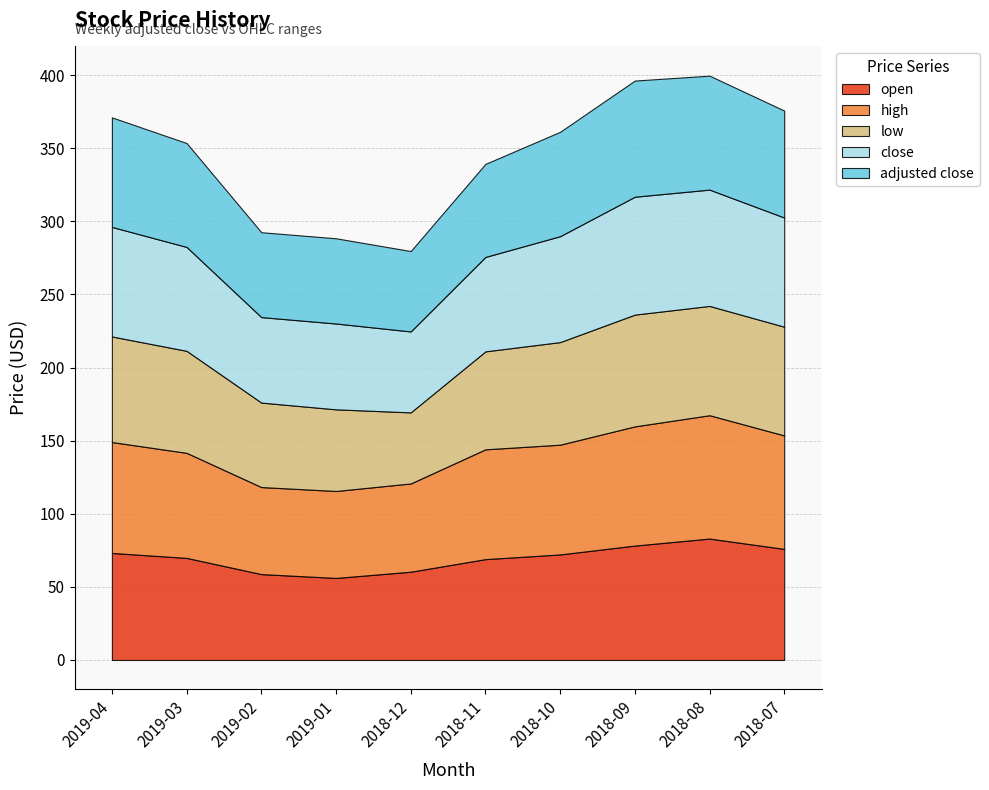

Is the value of close at 2018-10 greater than the value of open at 2018-10?

Yes